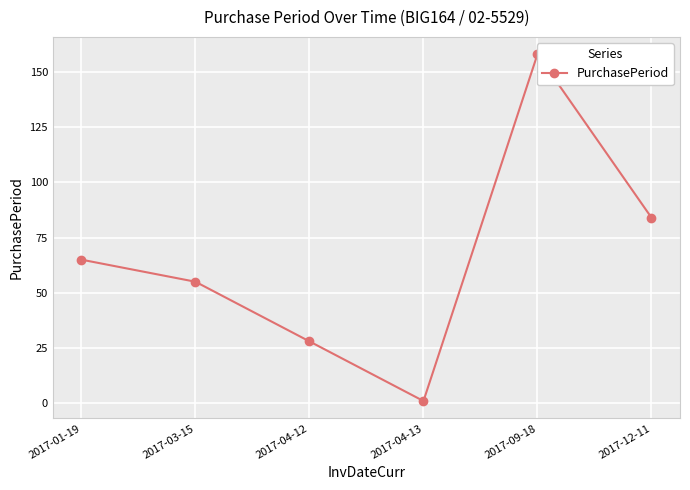

How many values are between 28 and 84?

4